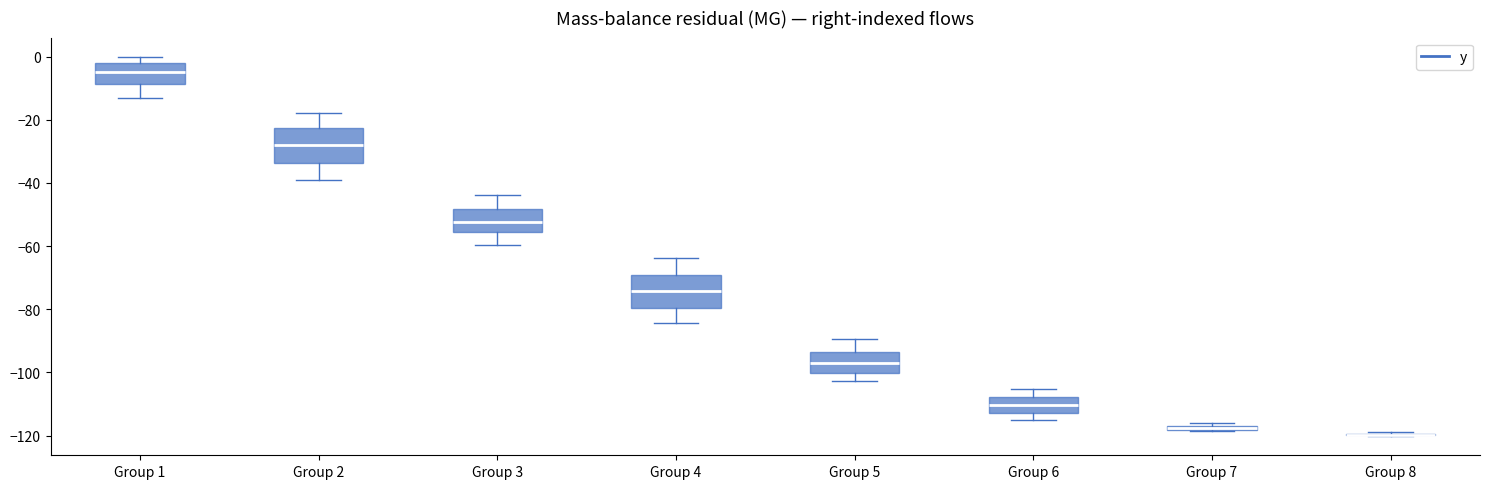

Where does the median line of the box for Group 6 sit on the y-axis? The values are not printed on the chart, so give them approximately, as read against the axis.

-110